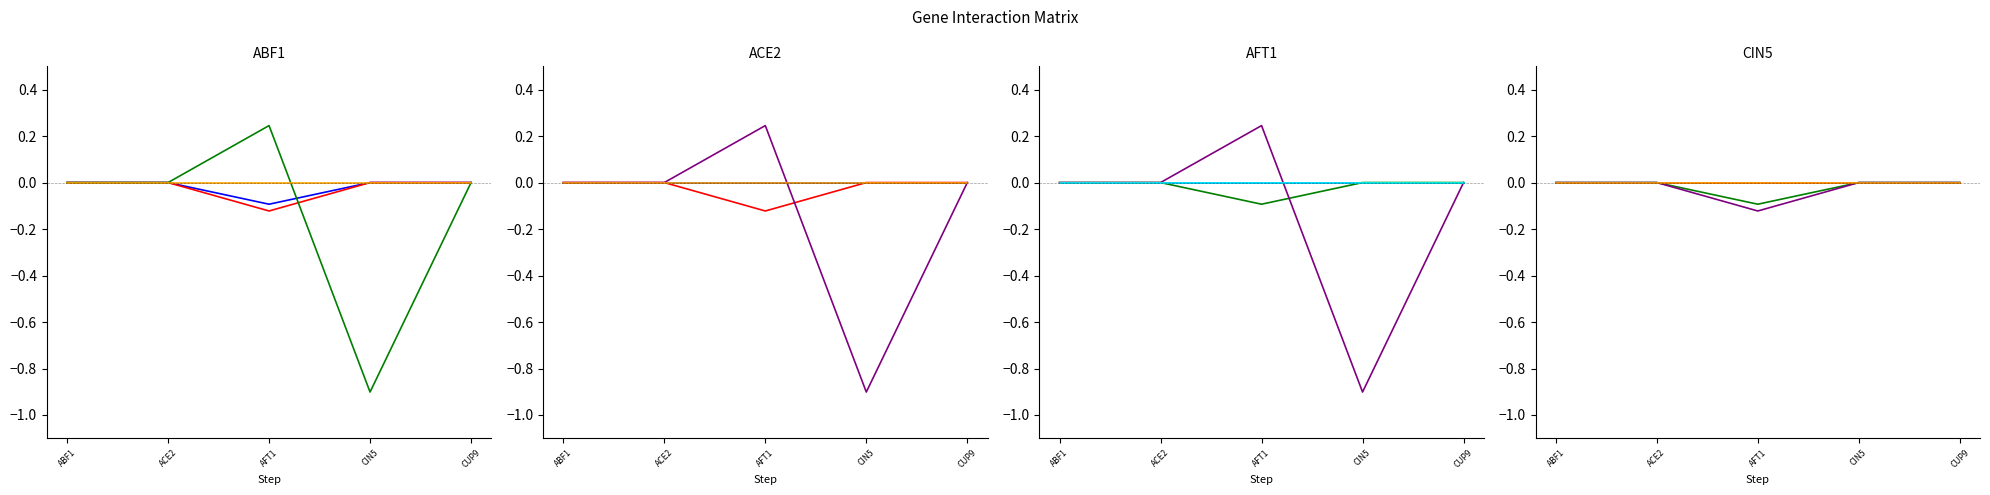

What is the label of the 5th point from the left?

CUP9